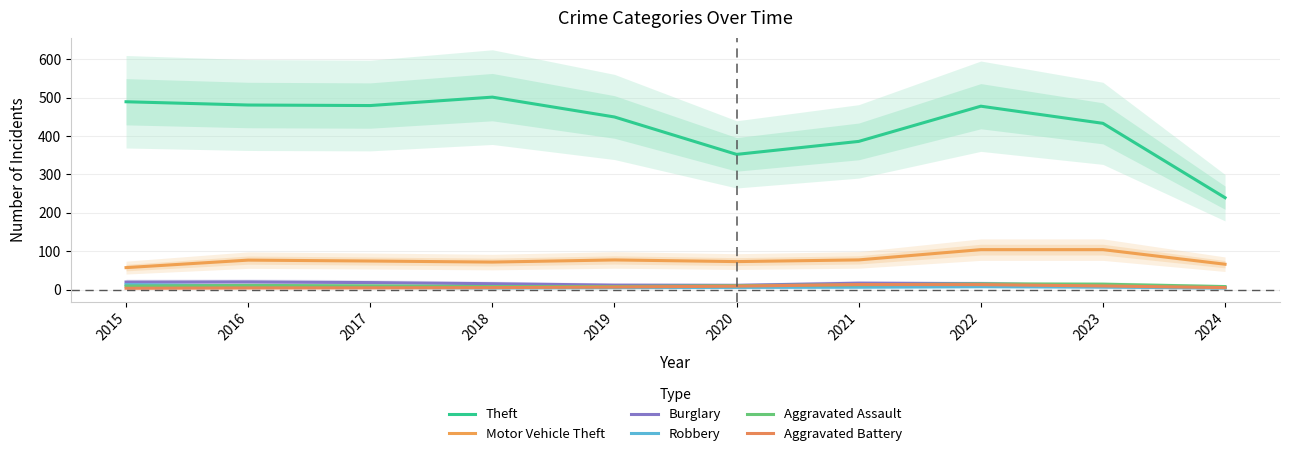

Which category has the highest value across all series?

2018